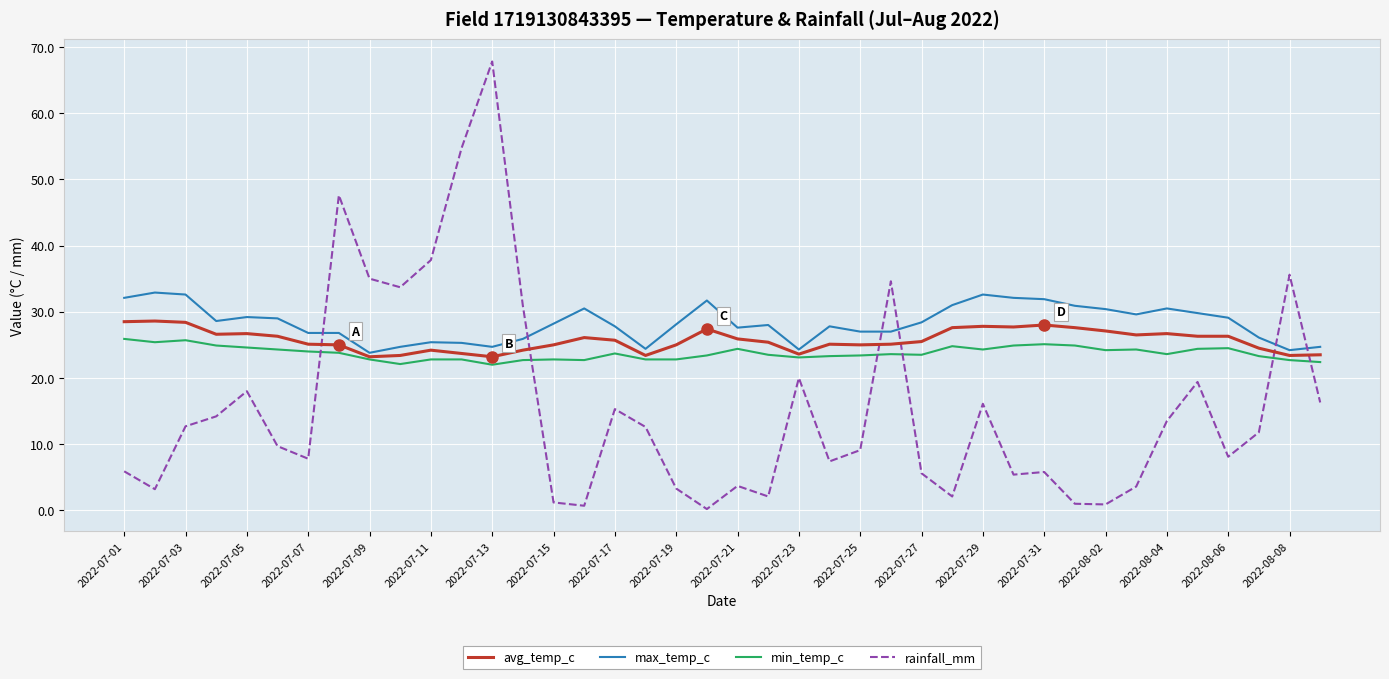

True or false: max_temp_c and avg_temp_c intersect in this chart.

False